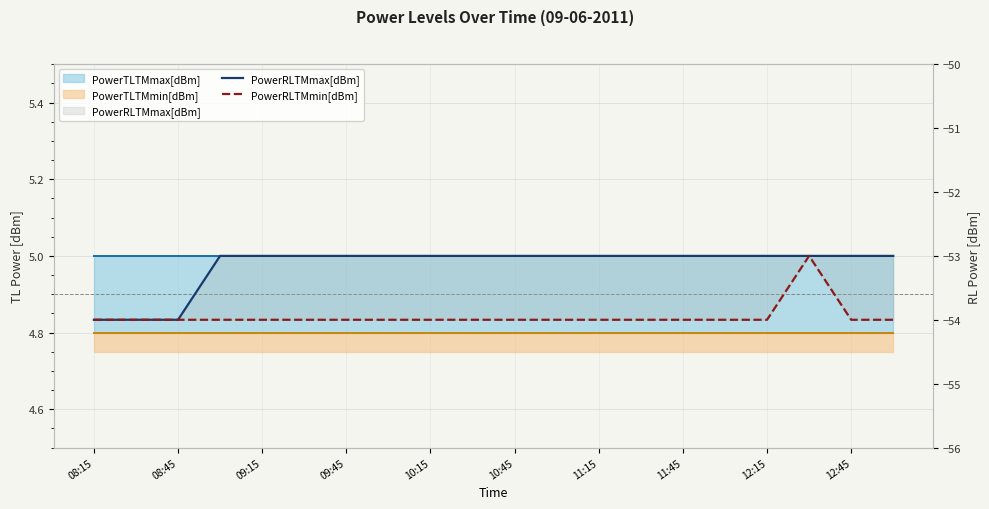

What is the difference between the maximum and minimum values in the PowerRLTMmin[dBm] series?

1